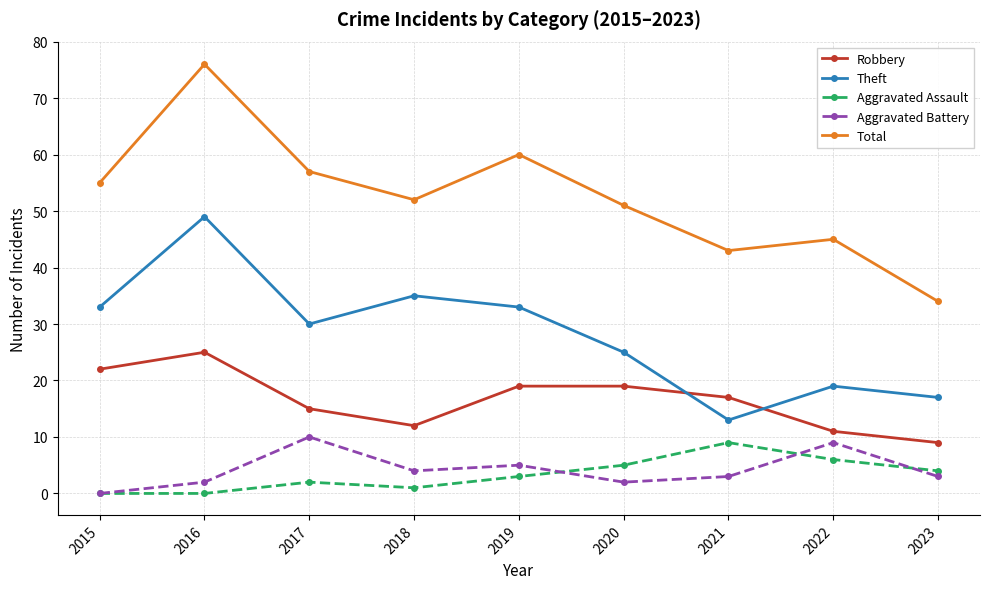

True or false: Aggravated Assault has a value of 3 at 2019.

True